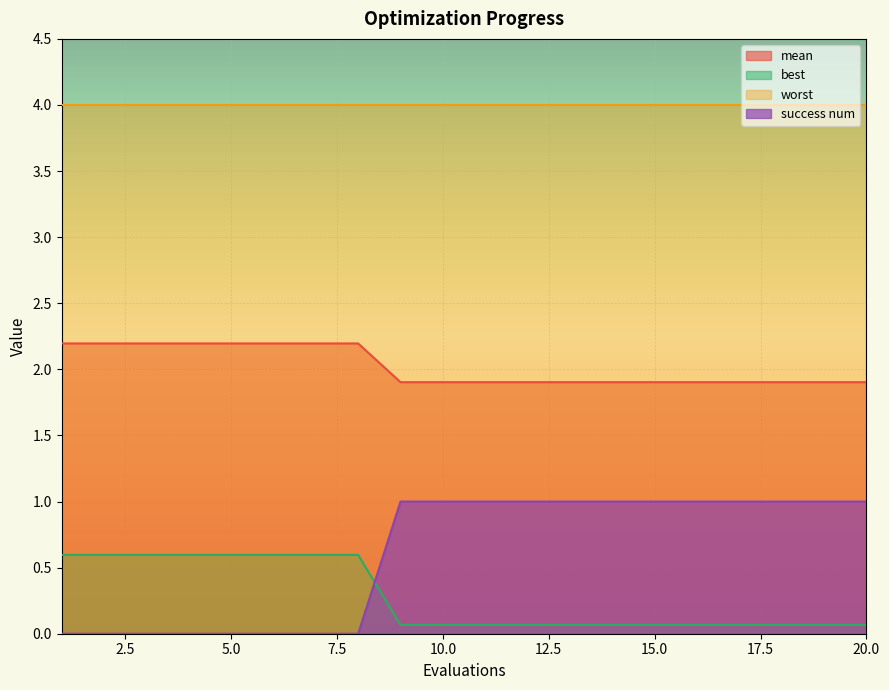

True or false: best and worst cross at least once.

False